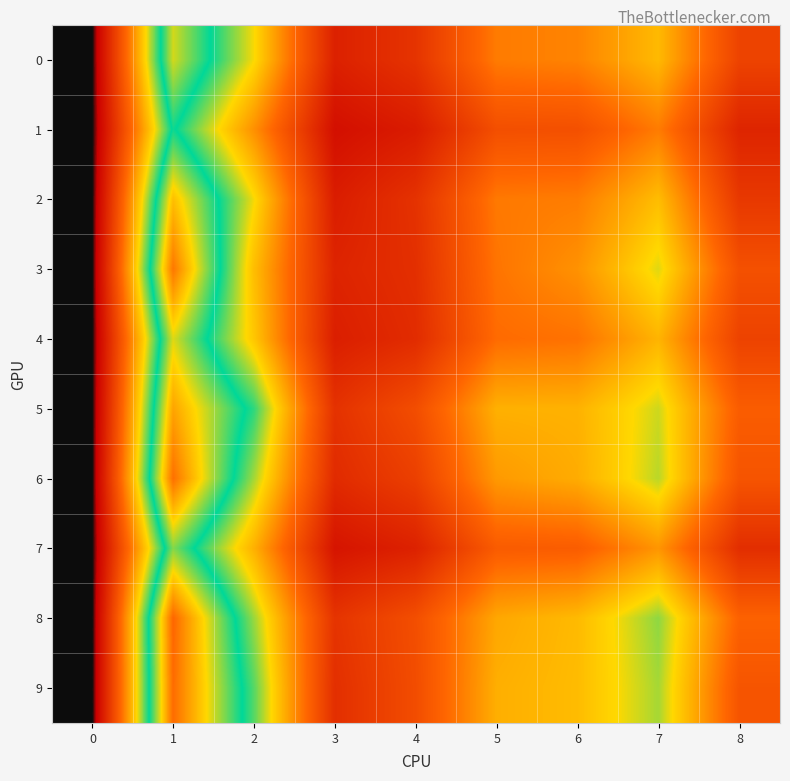

Reading left to right, list all the values displayed in this chart.

0: 0=0.0	1=7.8	2=5.2	3=1.4	4=1.9	5=3.7	6=3.8	7=4.7	8=2.3
1: 0=0.0	1=6.7	2=4.0	3=0.9	4=1.3	5=2.7	6=2.7	7=3.7	8=1.5
2: 0=0.0	1=8.4	2=5.3	3=1.3	4=1.9	5=3.6	6=3.7	7=4.7	8=2.0
3: 0=0.0	1=9.2	2=4.8	3=1.5	4=1.8	5=3.5	6=4.0	7=5.4	8=2.7
4: 0=0.0	1=7.9	2=4.9	3=1.3	4=1.7	5=3.4	6=3.5	7=4.6	8=2.3
5: 0=0.0	1=8.7	2=6.4	3=1.9	4=2.6	5=4.5	6=4.6	7=5.5	8=3.1
6: 0=0.0	1=9.3	2=5.7	3=1.7	4=2.3	5=4.2	6=4.5	7=5.6	8=2.8
7: 0=0.0	1=7.4	2=4.5	3=1.0	4=1.4	5=3.0	6=3.1	7=4.1	8=1.8
8: 0=0.0	1=9.5	2=5.8	3=1.9	4=2.7	5=4.4	6=4.7	7=5.8	8=3.2
9: 0=0.0	1=9.4	2=6.1	3=1.8	4=2.6	5=4.5	6=4.7	7=5.7	8=2.8